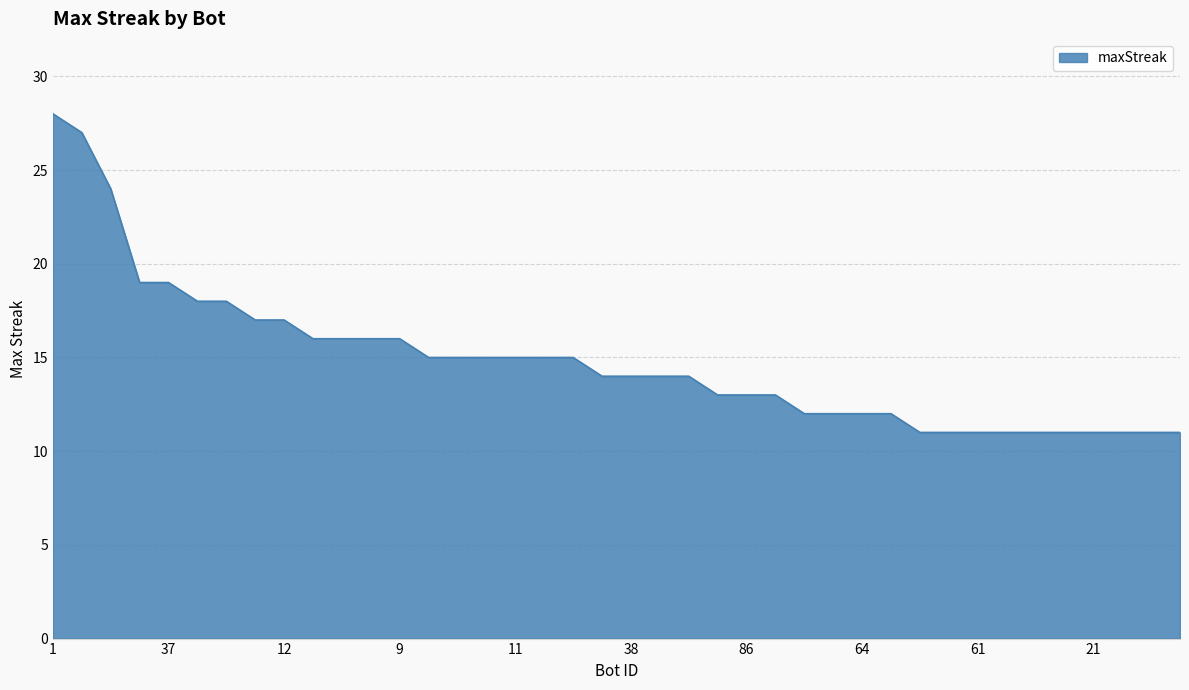

What is the minimum value shown in the chart?

11